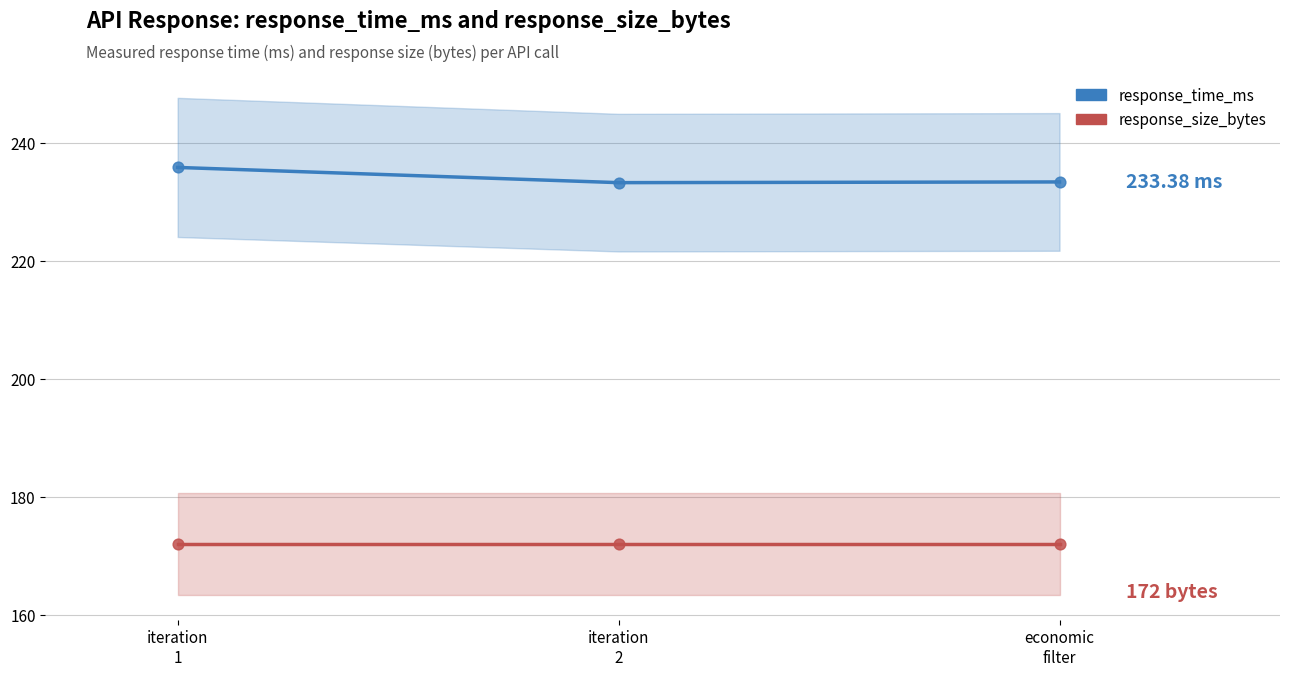

Which series has the largest total across all categories?

response_time_ms